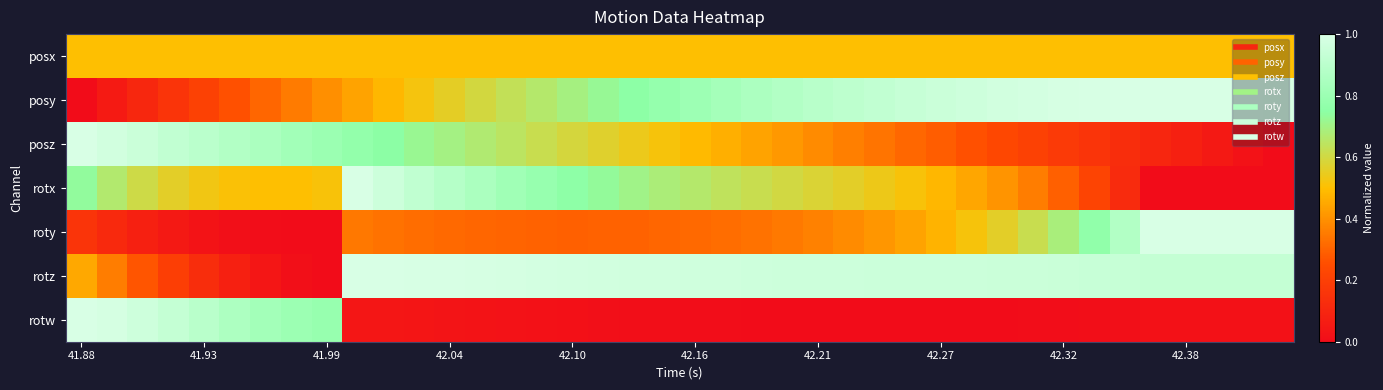

At which category does the chart reach its peak across all series?

42.38